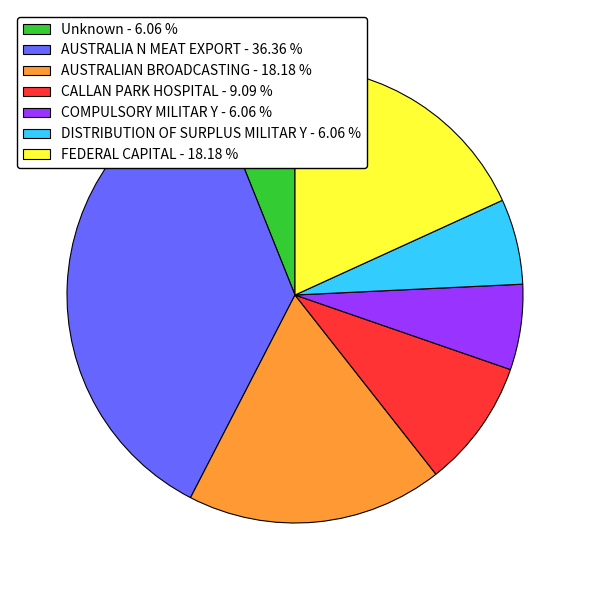

Approximately how many times larger is the value at AUSTRALIAN BROADCASTING - 18.18 % compared to Unknown - 6.06 %?

3.0